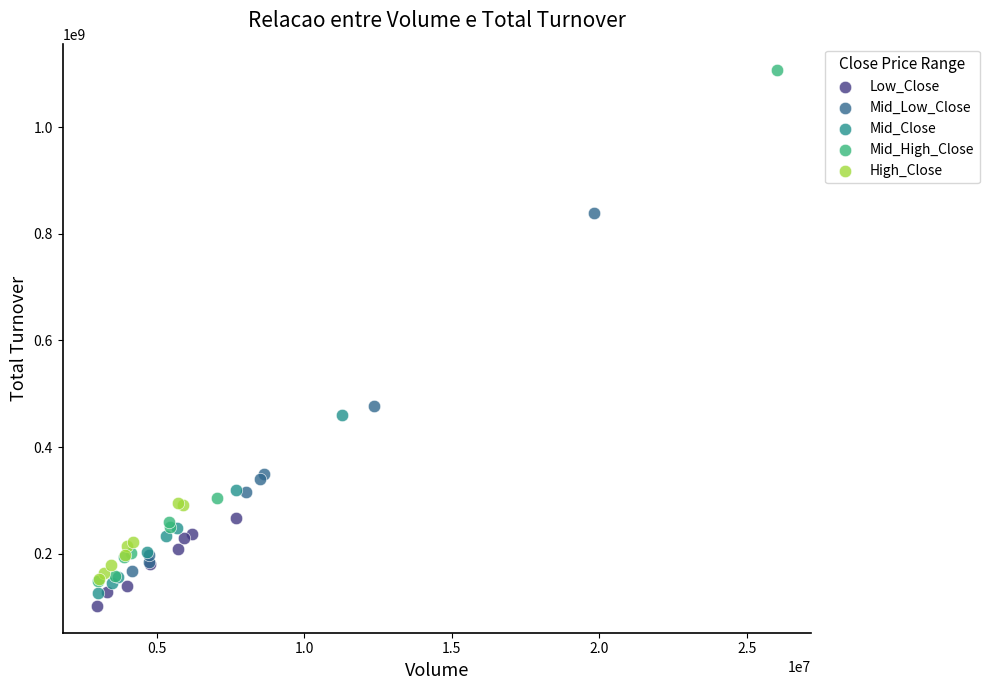

Which series has the largest Y range (max minus min)?

Mid_High_Close